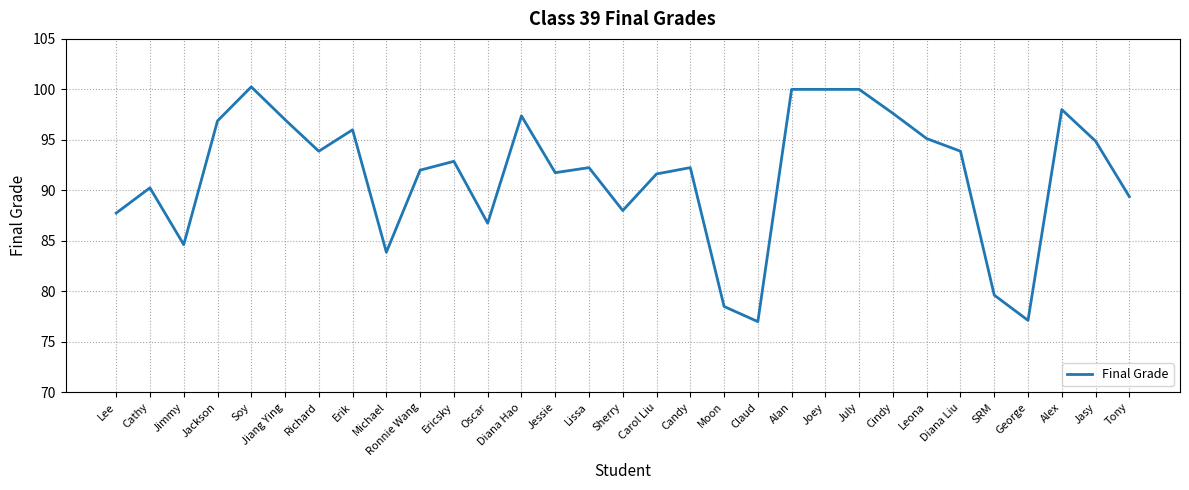

Does the chart have visible grid lines?

Yes